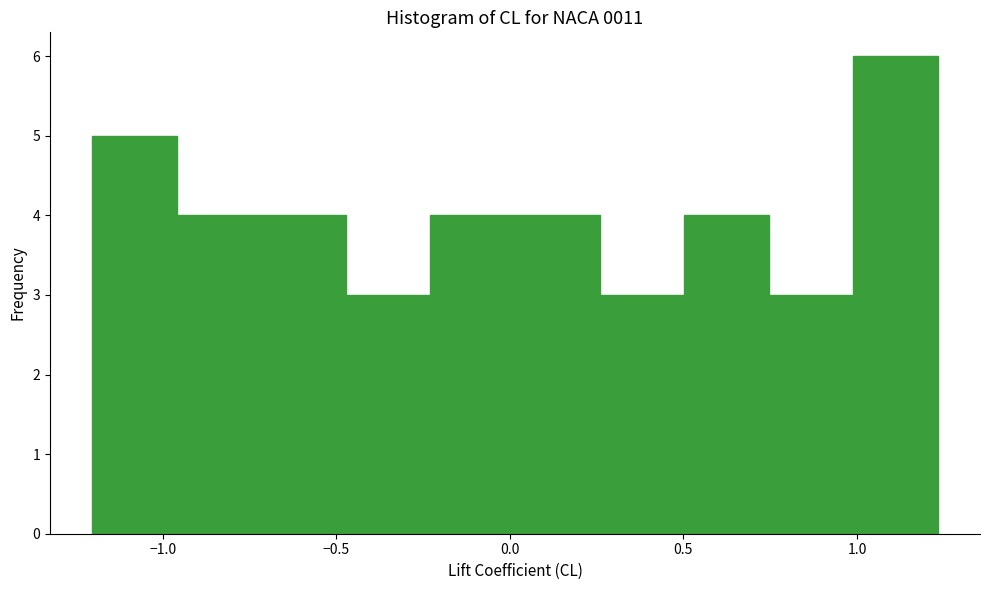

Reading left to right, list every bar in this chart as the range it spans on the x-axis followed by its height. Neither the bar edges nor the heights are printed on the chart, so give them approximately, as read against the axes.

-1.20 to -0.95: 5
-0.95 to -0.70: 4
-0.70 to -0.45: 4
-0.45 to -0.25: 3
-0.25 to 0.00: 4
0.00 to 0.25: 4
0.25 to 0.50: 3
0.50 to 0.75: 4
0.75 to 1.00: 3
1.00 to 1.25: 6